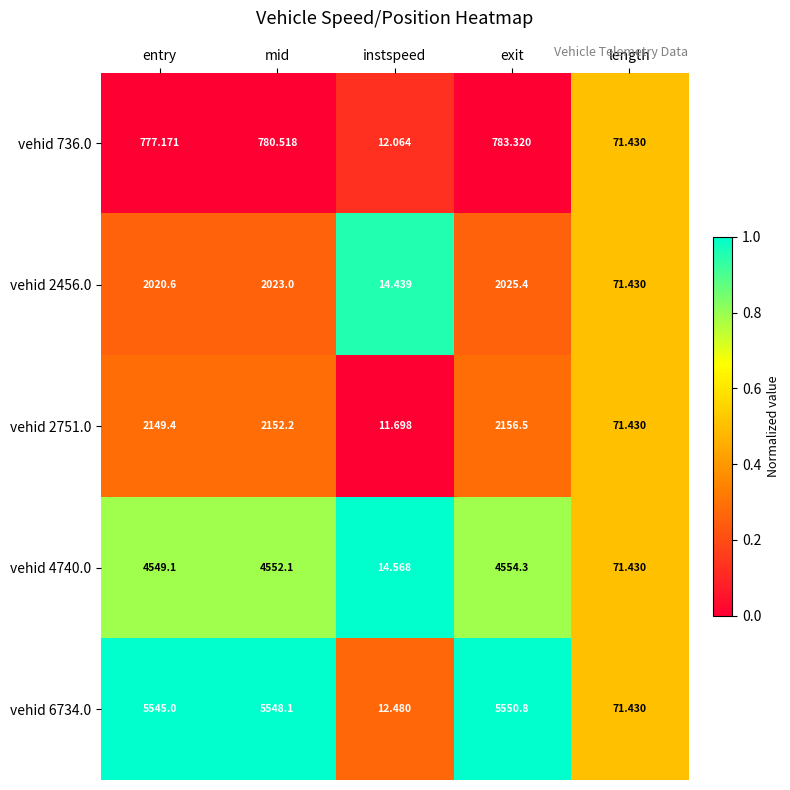

Which series changed the most between entry and length?

vehid 6734.0